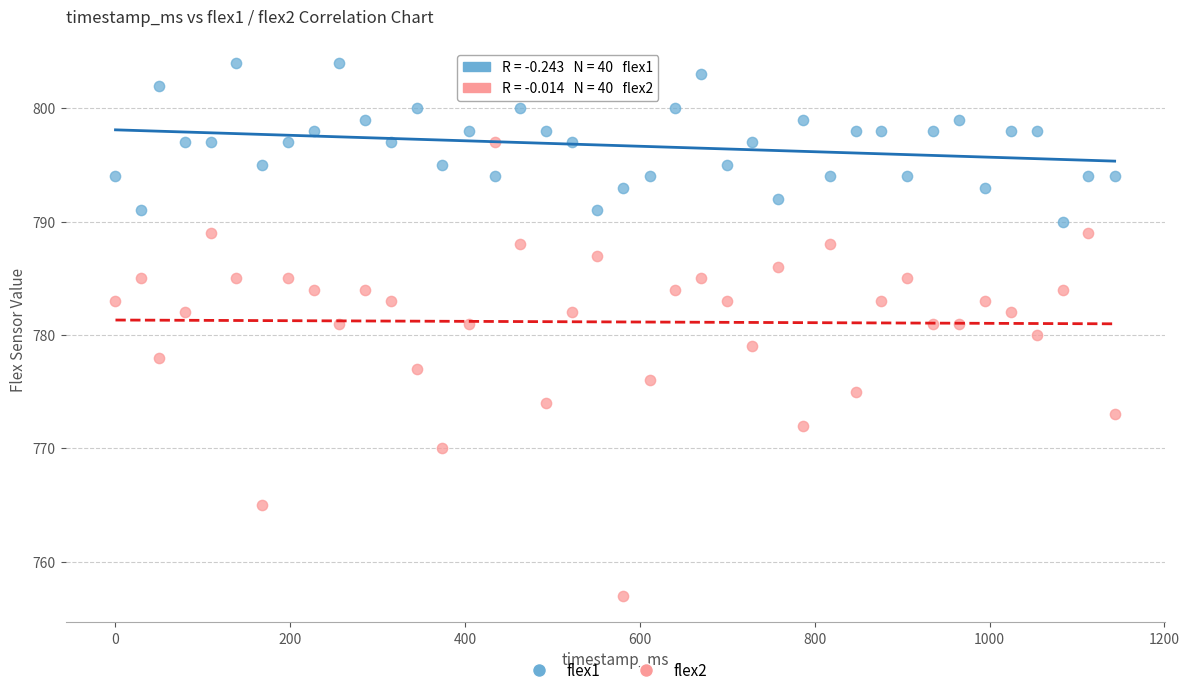

Across all data points, what is the range of X values (max minus min)?

1143